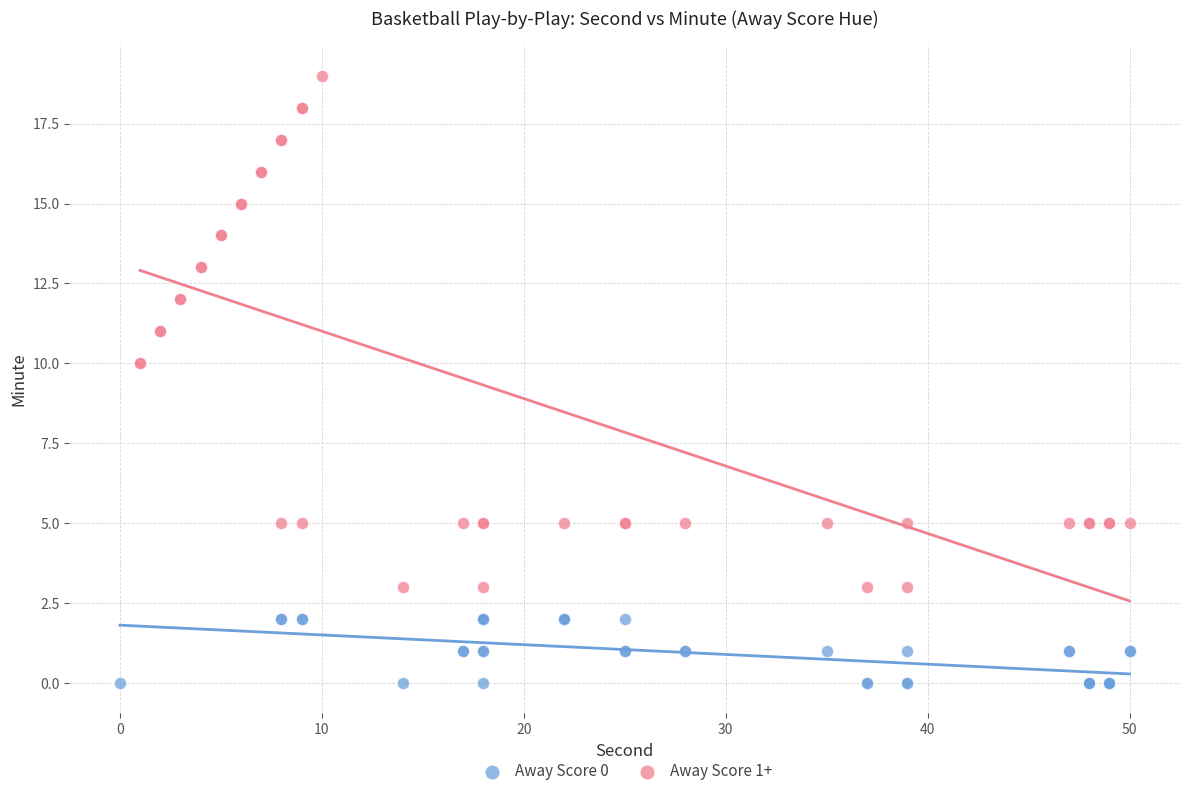

Which series has the largest Y range (max minus min)?

Away Score 1+